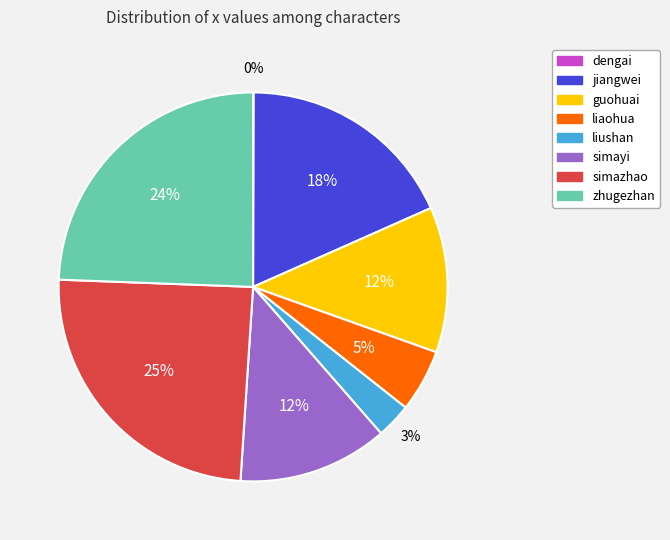

Between guohuai and liushan, which is larger?

guohuai